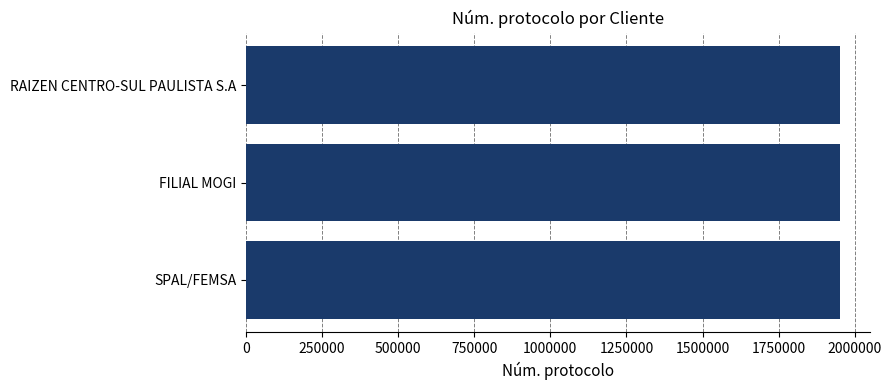

The value at RAIZEN CENTRO-SUL PAULISTA S.A is 478505. True or false?

False